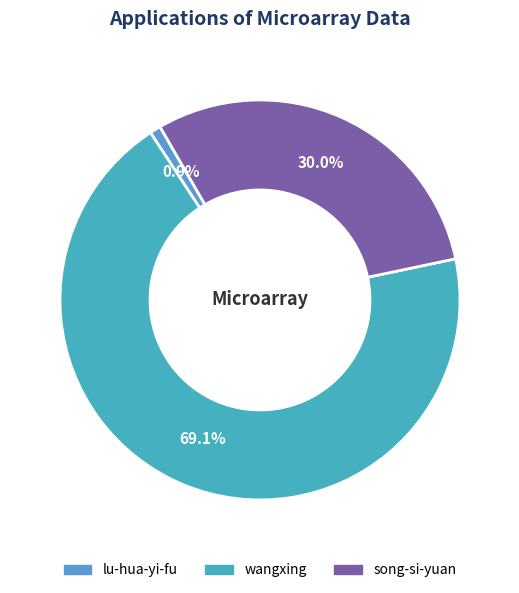

Approximately how many times larger is the value at wangxing compared to lu-hua-yi-fu?

77.2